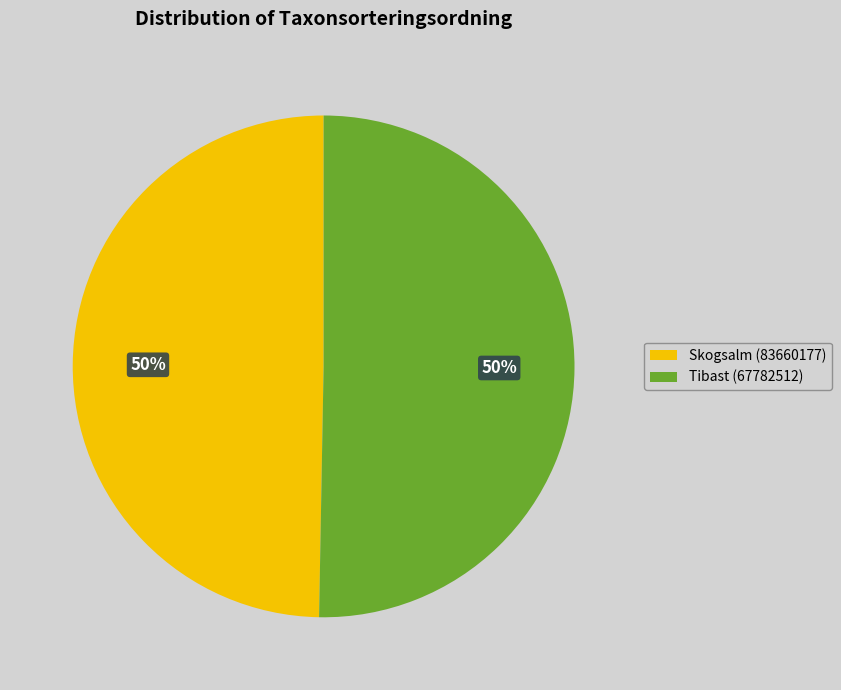

Is it true that Tibast (67782512) is 50% of the pie?

True